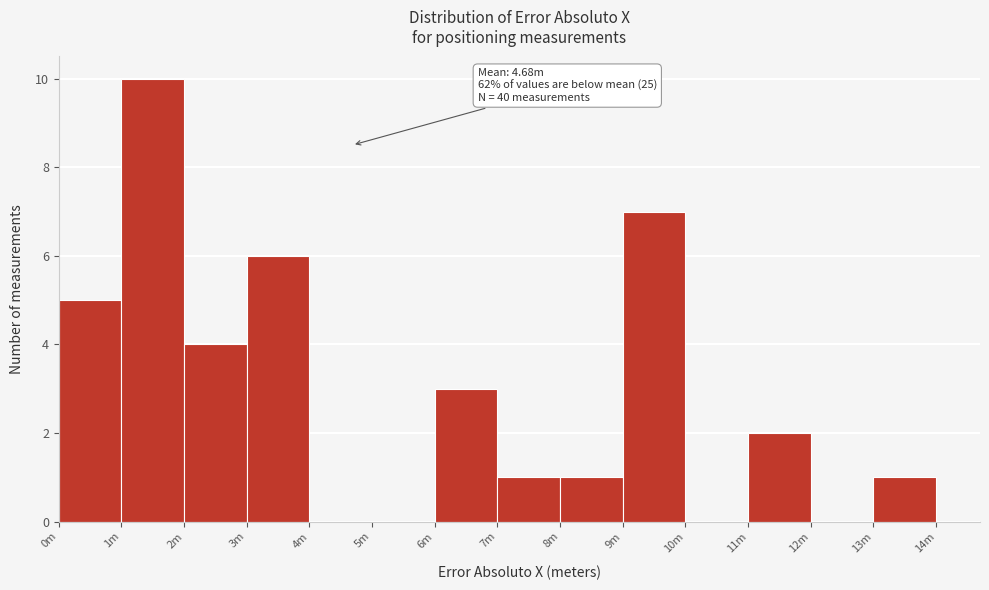

Reading left to right, list all the values displayed in this chart.

0m=5	1m=10	2m=4	3m=6	4m=0	5m=0	6m=3	7m=1	8m=1	9m=7	10m=0	11m=2	12m=0	13m=1